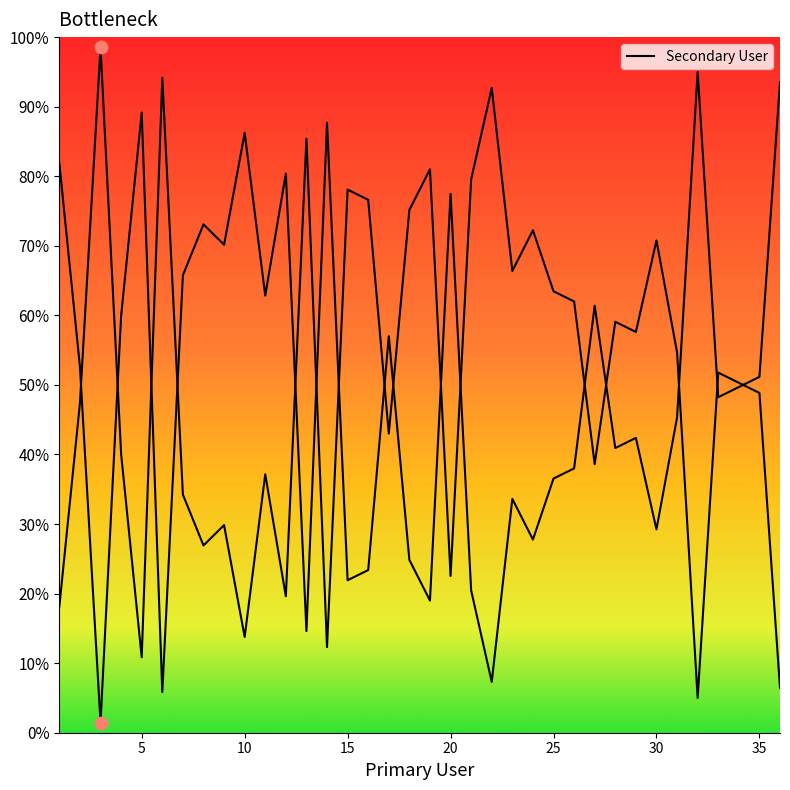

Which has a higher value, 28 or 19?

28